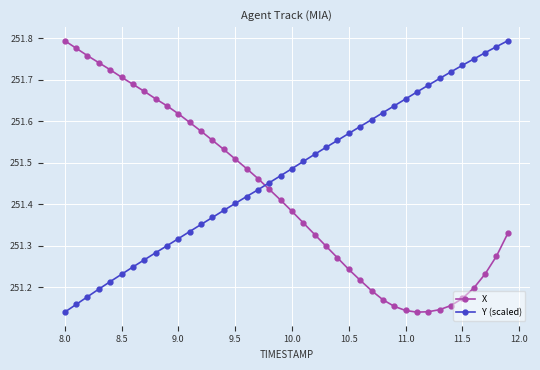

True or false: Y (scaled) has more than 0 interior local peaks.

False